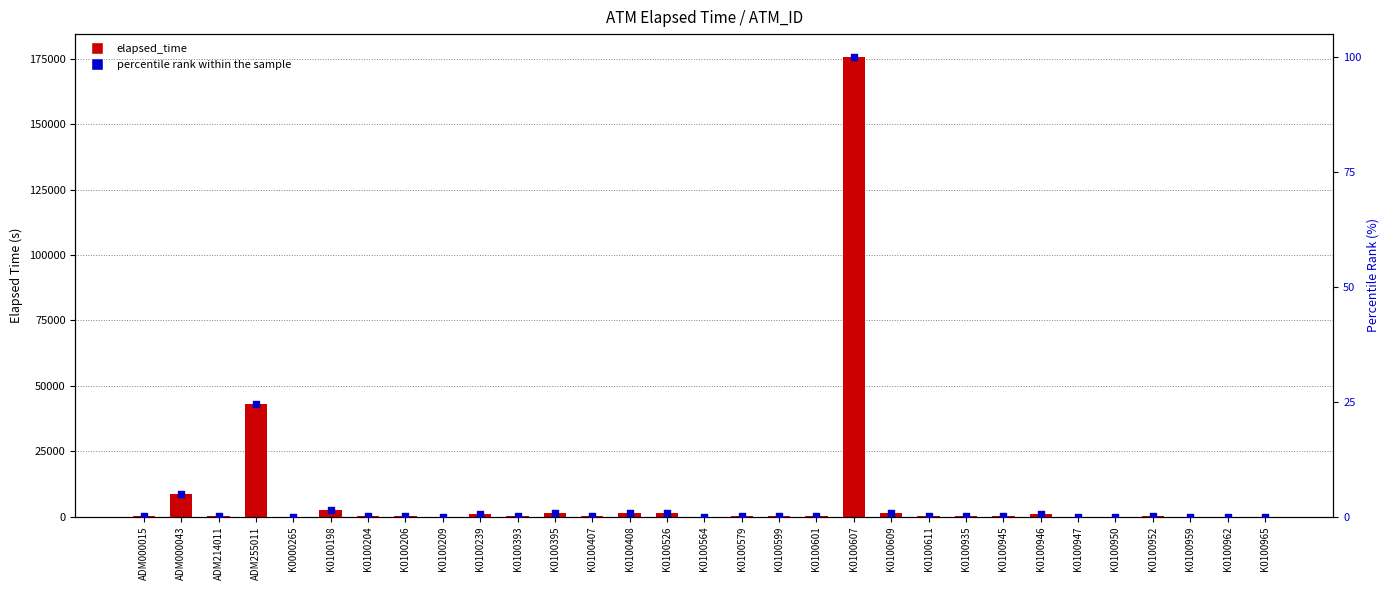

Which series contains the highest Y value?

elapsed_time